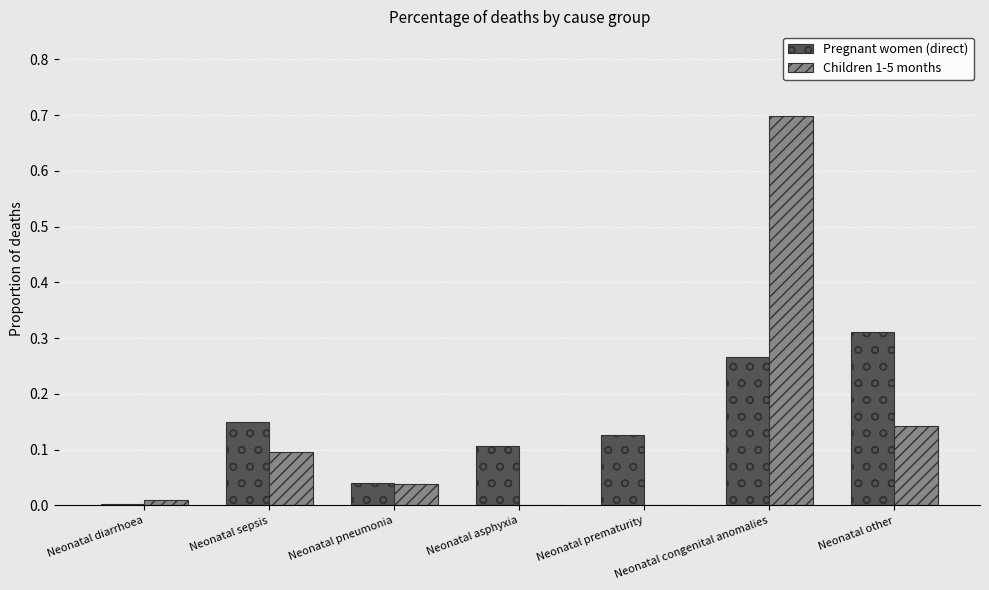

Is the value of Pregnant women (direct) at Neonatal other greater than the value of Children 1-5 months at Neonatal asphyxia?

Yes